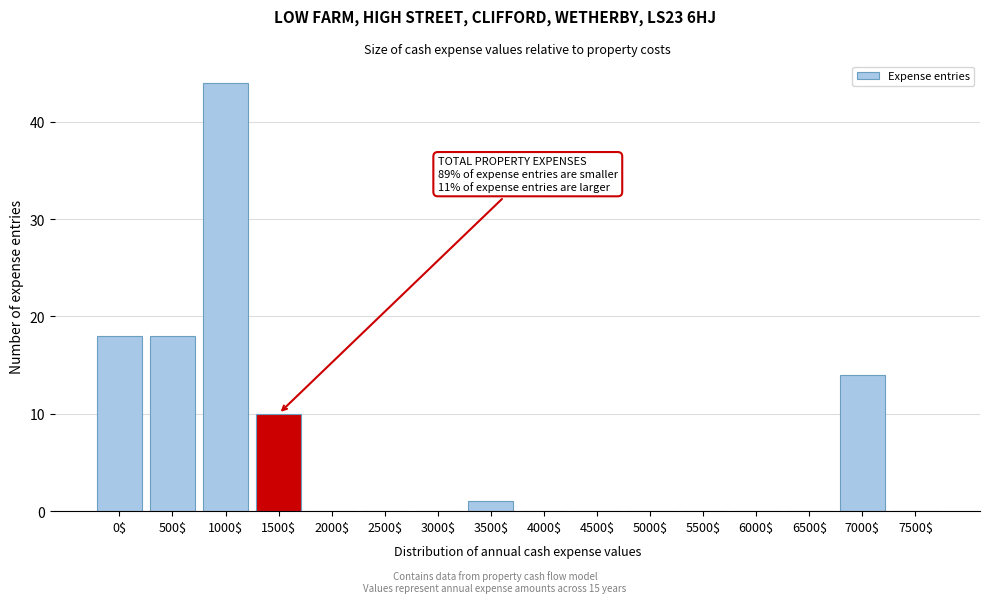

The value at 5500$ is 0. True or false?

True